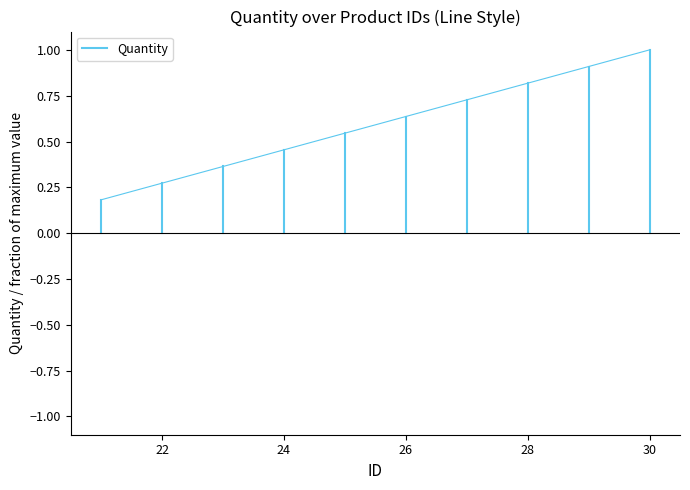

What is the average value?

0.1